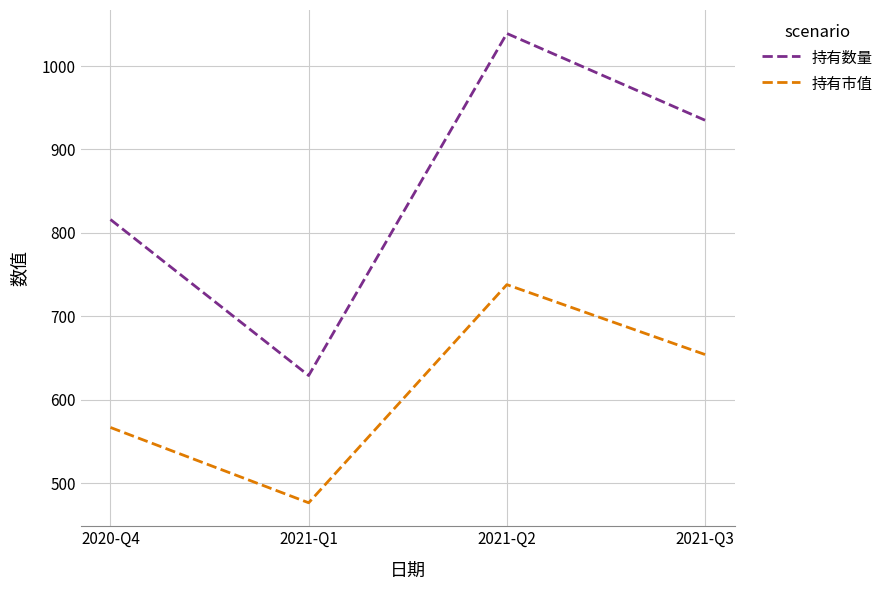

At which label does 持有市值 reach its minimum?

2021-Q1